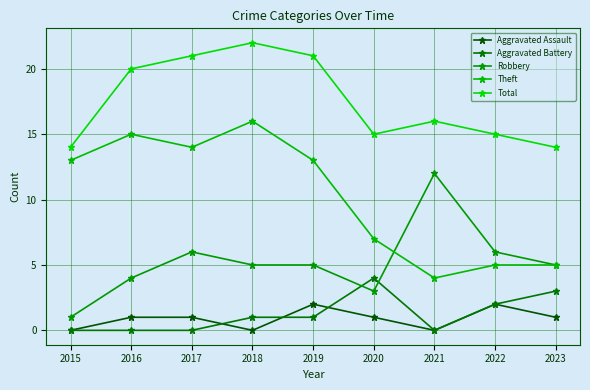

Which series has the largest total across all categories?

Total